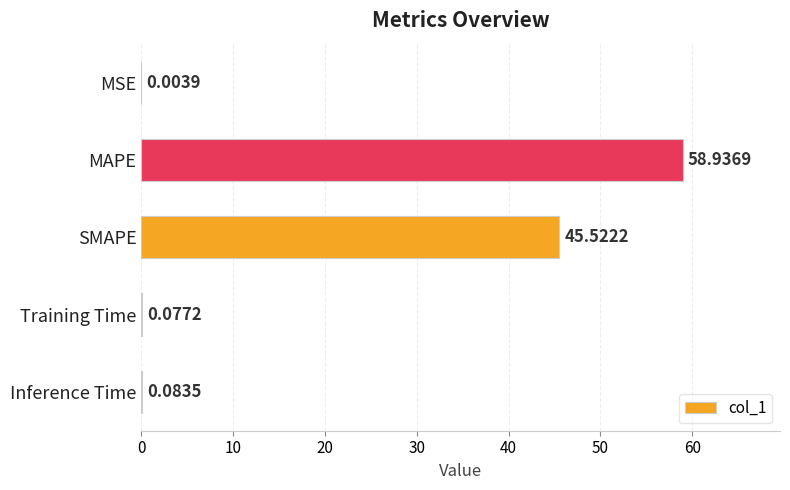

What is the sum of all values?

104.6